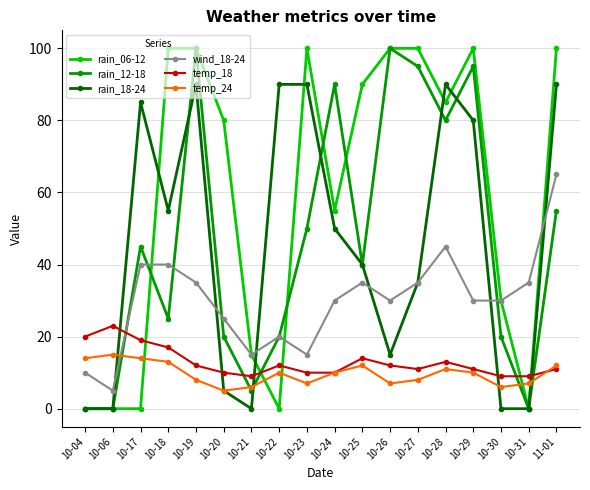

Where is the first local maximum for rain_12-18?

10-17